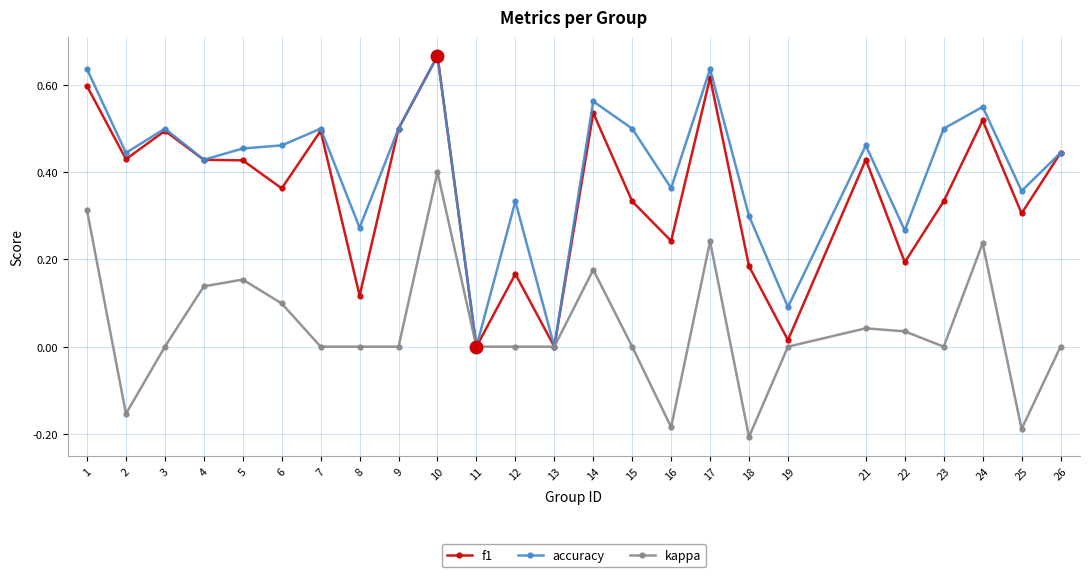

Where does the kappa series first go above 0?

1